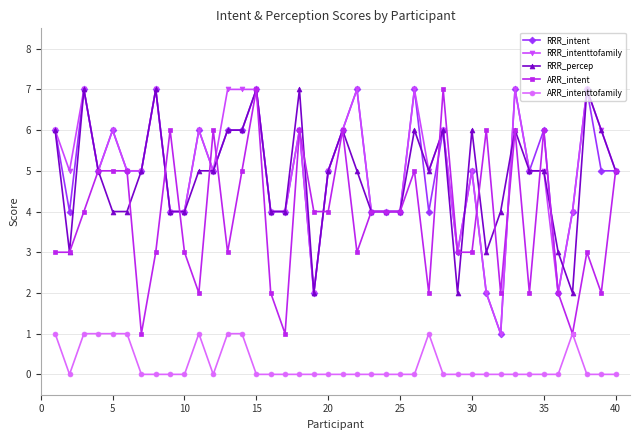

What is the value of the ARR_intenttofamily point at the 37th from the left?

1